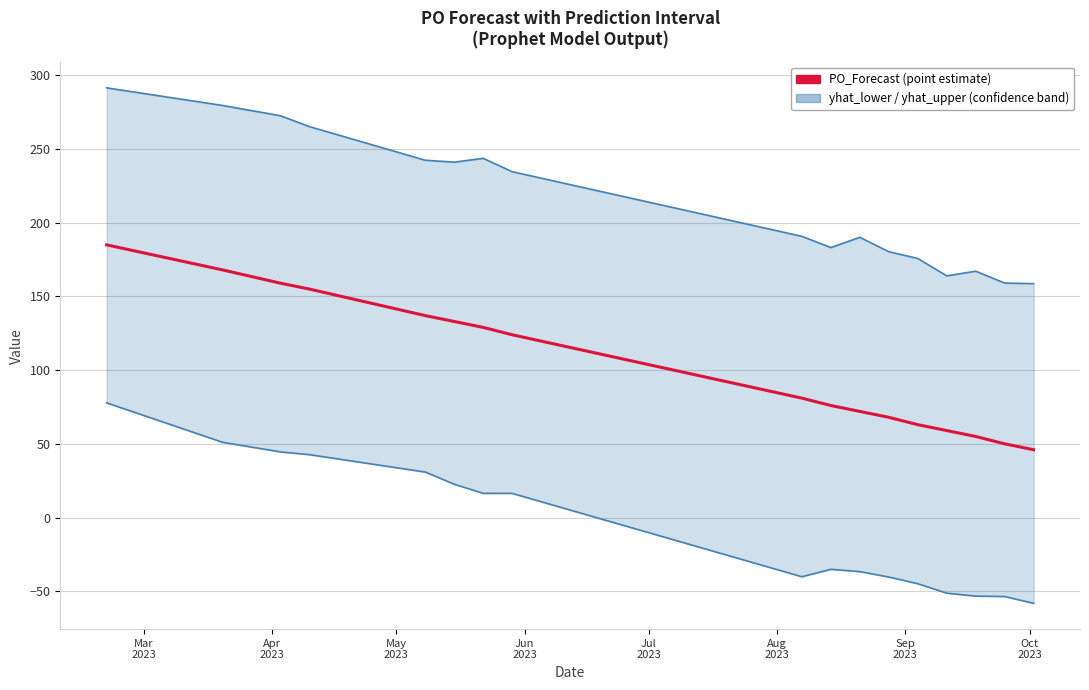

At which category is the sum across all series the highest?

Mar
2023